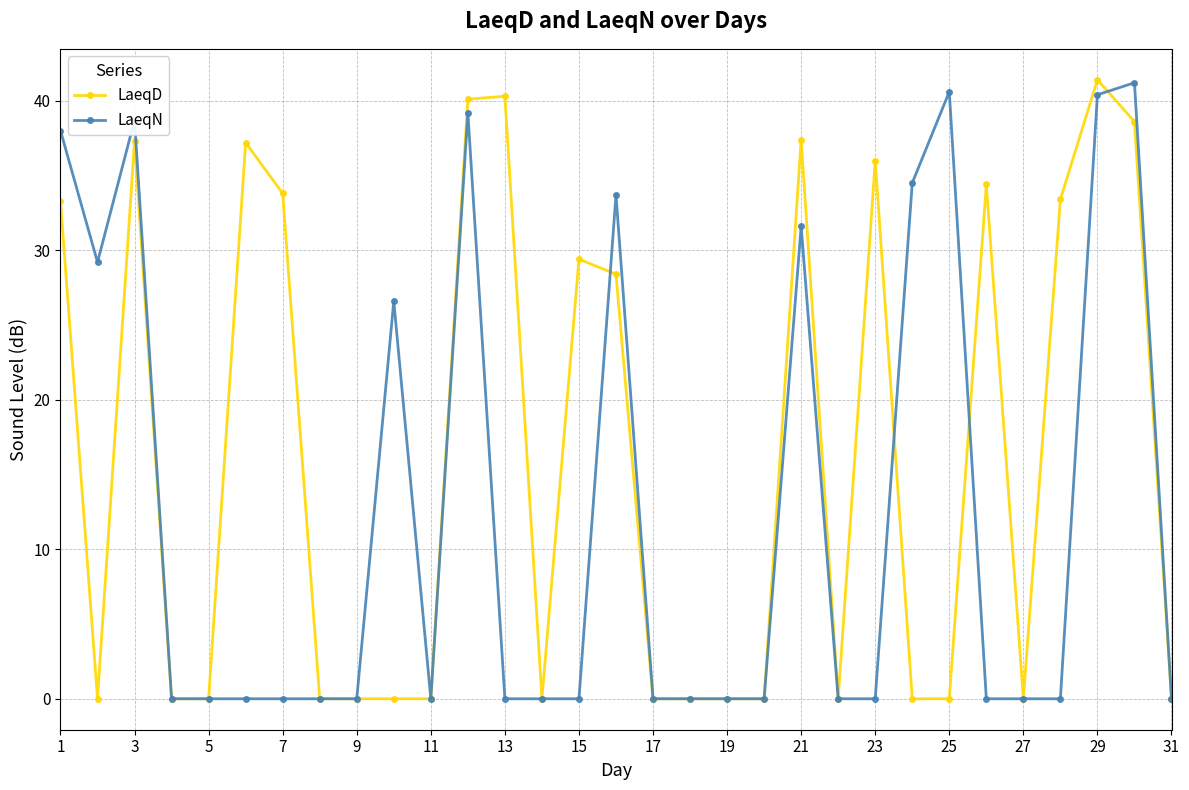

Rank the series by their average value, from highest to lowest.

LaeqD, LaeqN